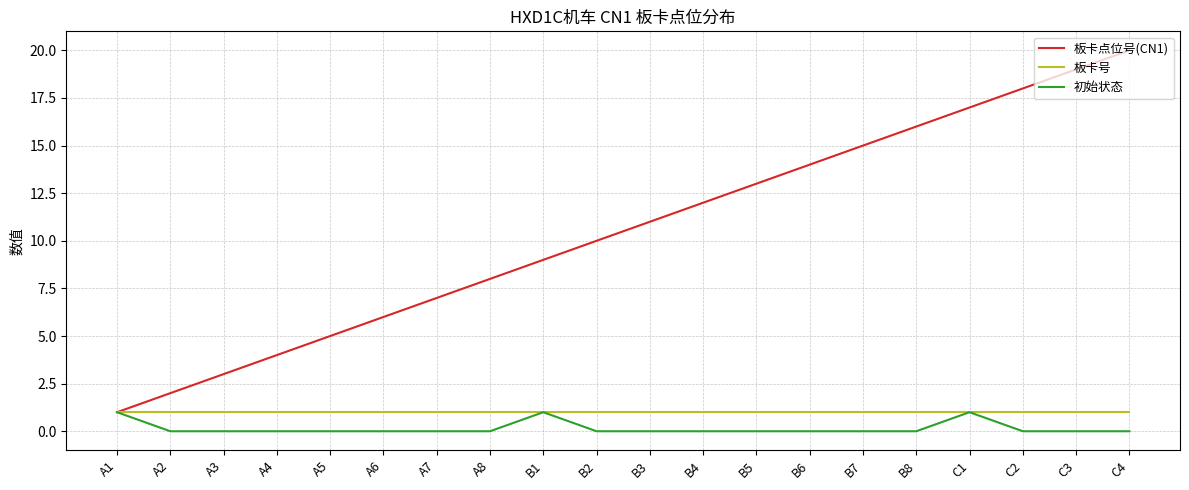

Is the value of 板卡号 at A8 greater than the value of 板卡点位号(CN1) at A4?

No